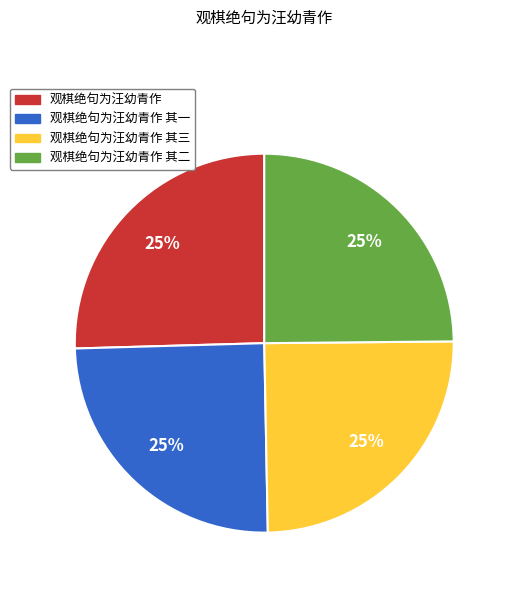

To the nearest percent, what is the average slice percentage?

25%